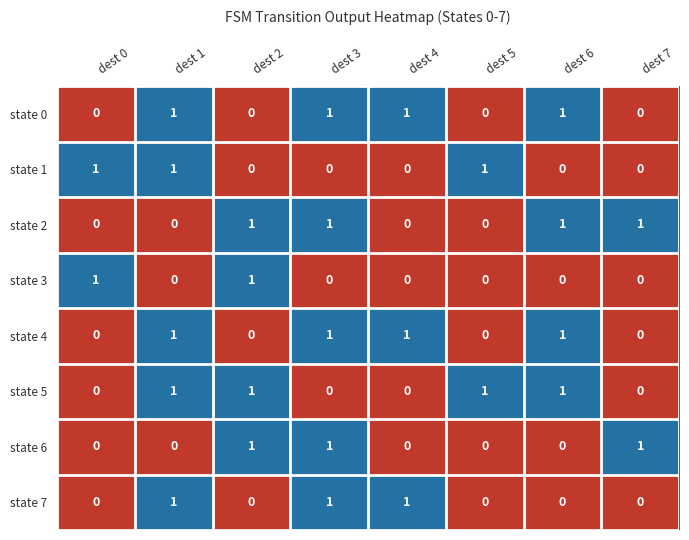

At how many categories does at least one series exceed 0?

8